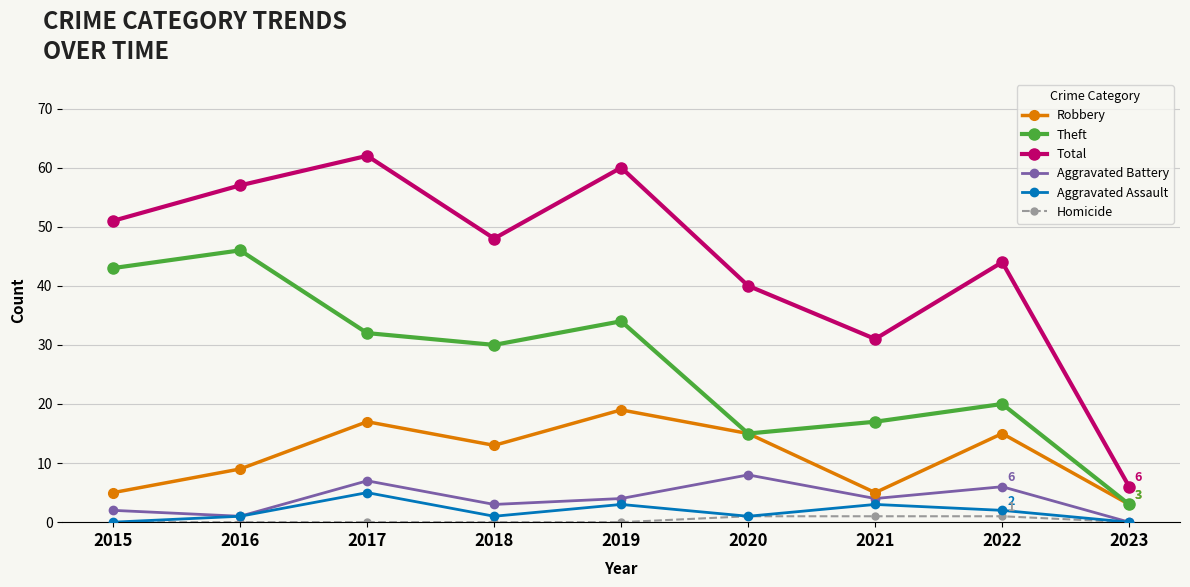

At how many categories does at least one series exceed 29?

8